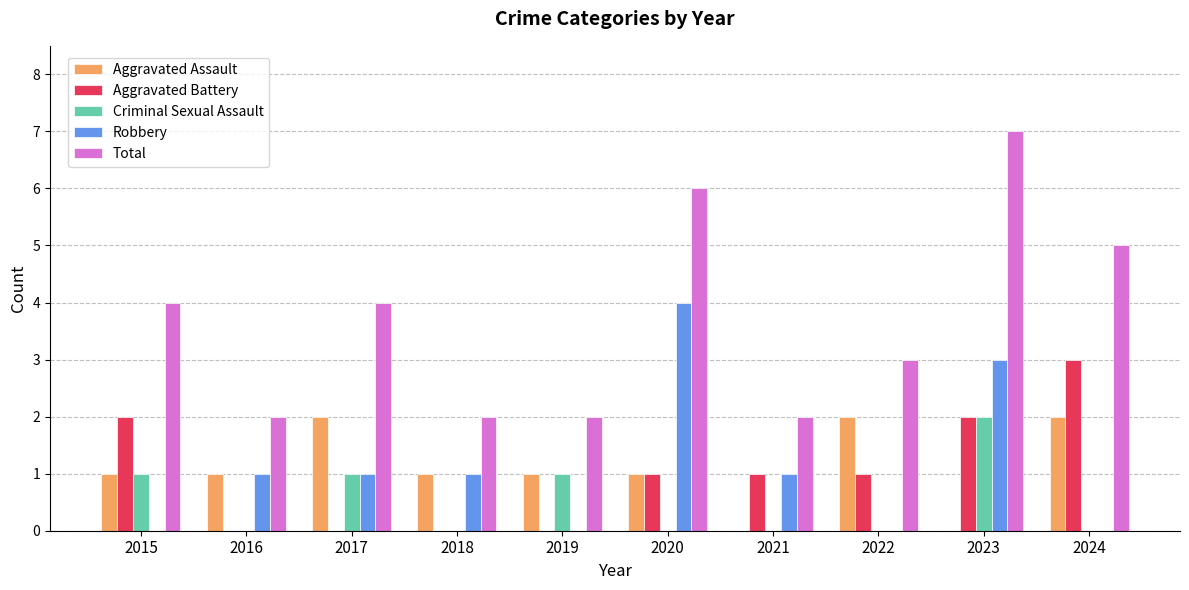

Are the bars grouped side by side (vs. stacked)?

Yes